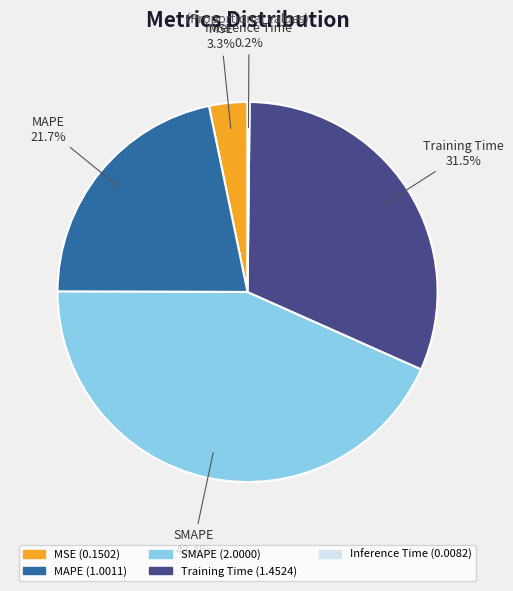

The SMAPE slice represents 43% of the pie. True or false?

True